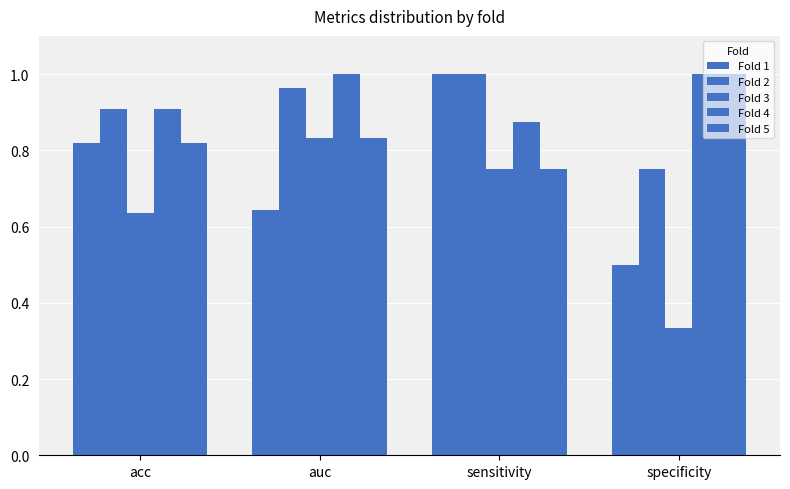

What is the label of the 1st bar from the left?

acc